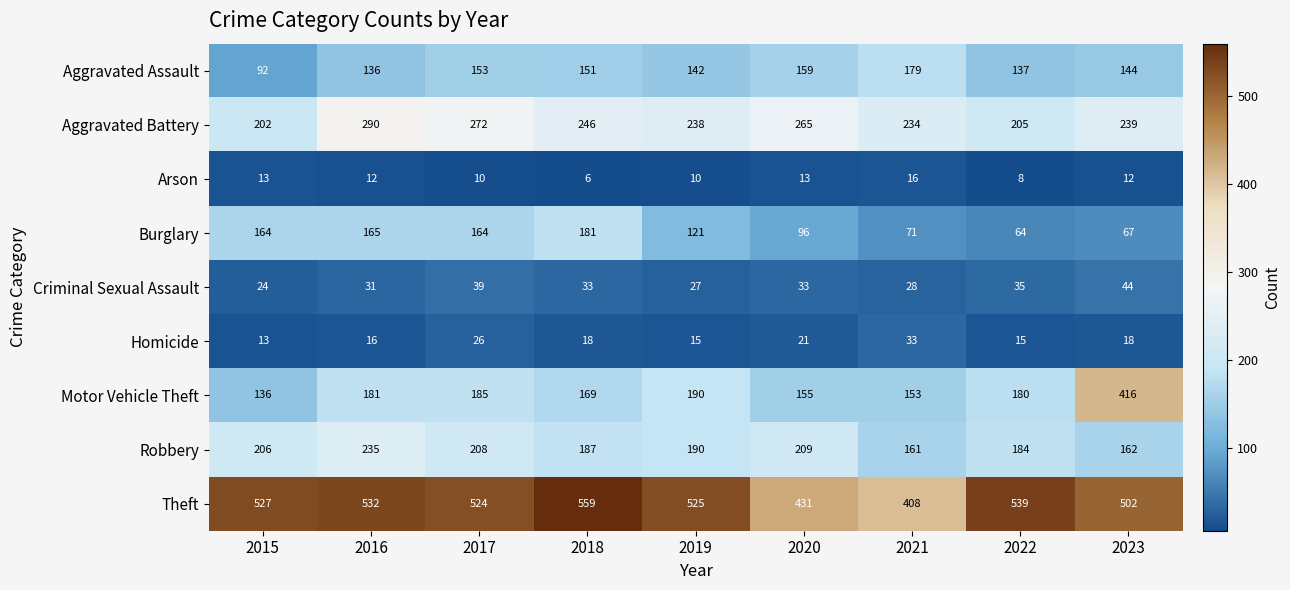

The Aggravated Assault series shows 179 at 2021. True or false?

True